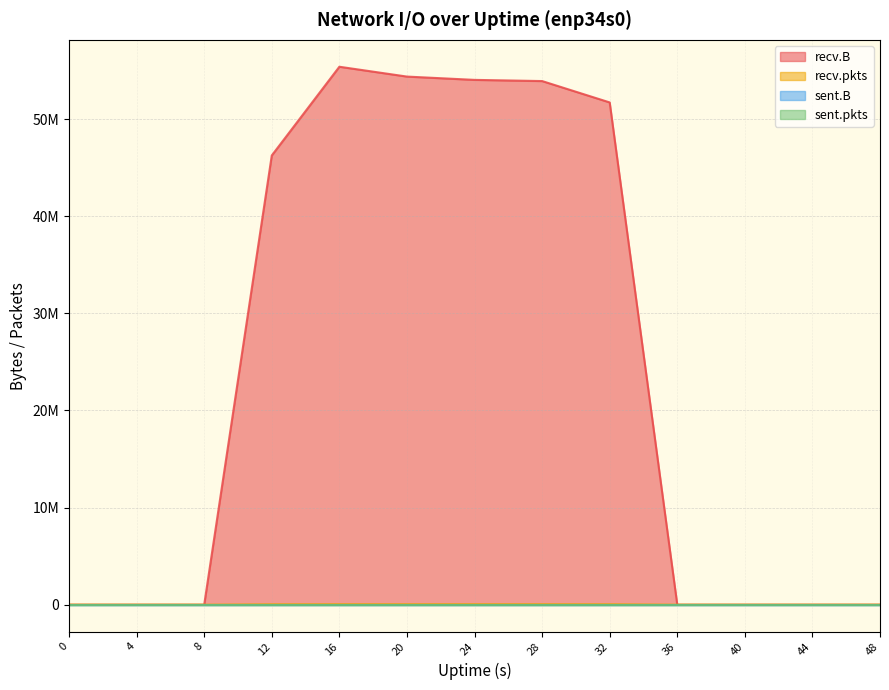

True or false: recv.B and recv.pkts cross at least once.

False